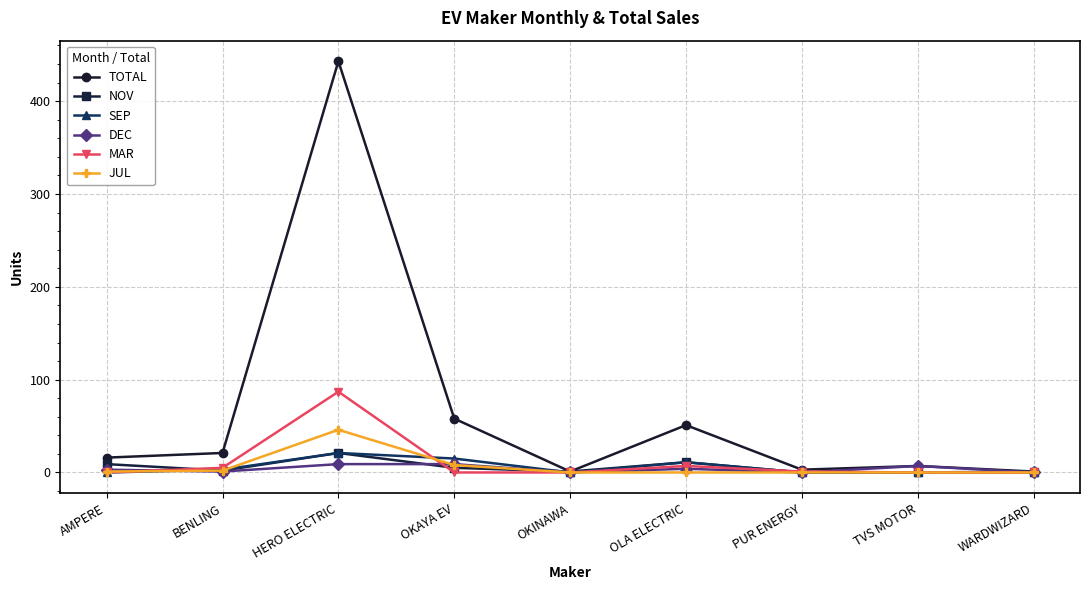

Which category has the highest value in the NOV series?

HERO ELECTRIC